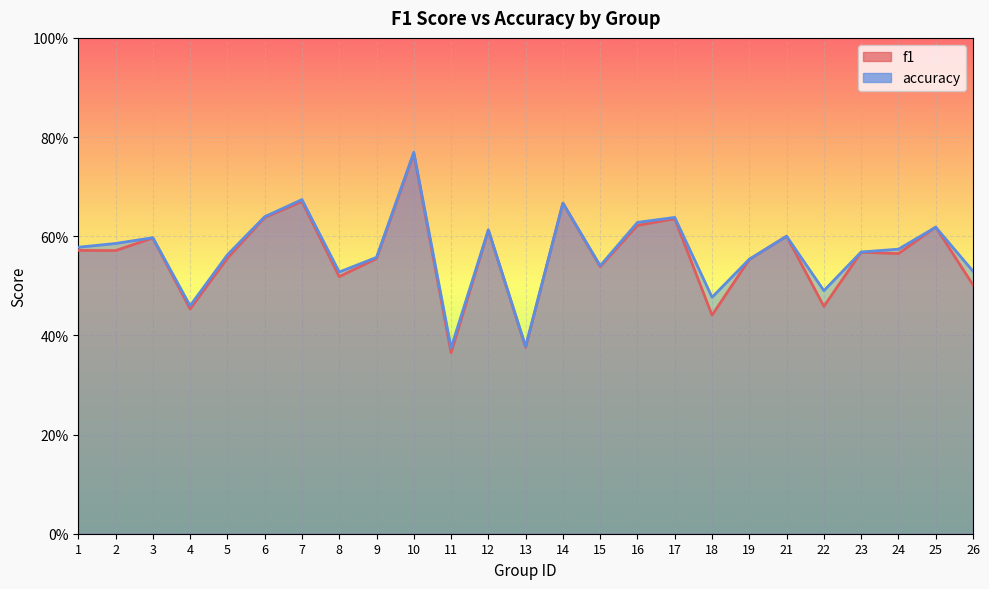

Read the accuracy value at 22.

0.5